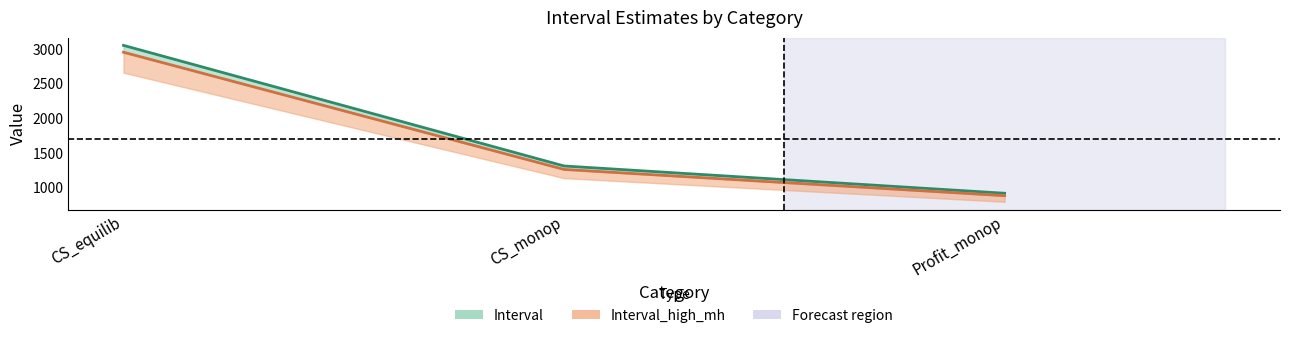

Rank the series by their average value, from lowest to highest.

Interval_high_mh, Interval